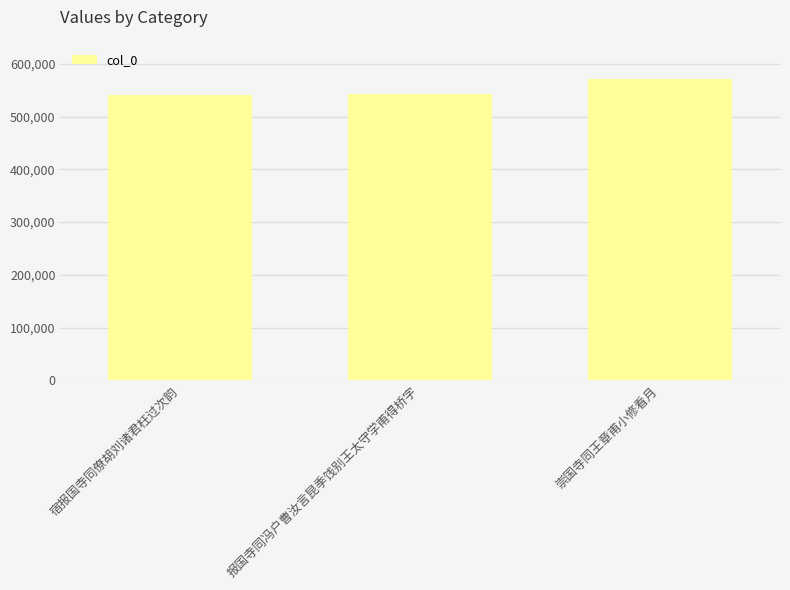

How many distinct data groups are displayed?

1